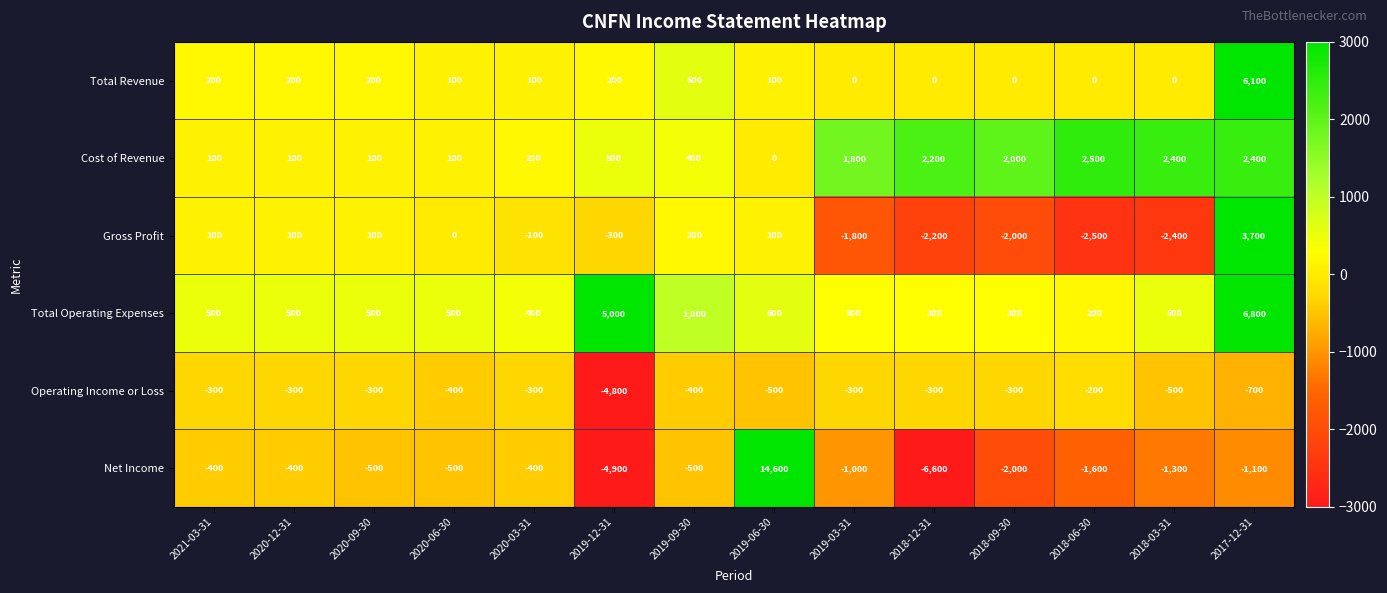

Between 2018-03-31 and 2017-12-31, which series saw the biggest shift?

Total Operating Expenses